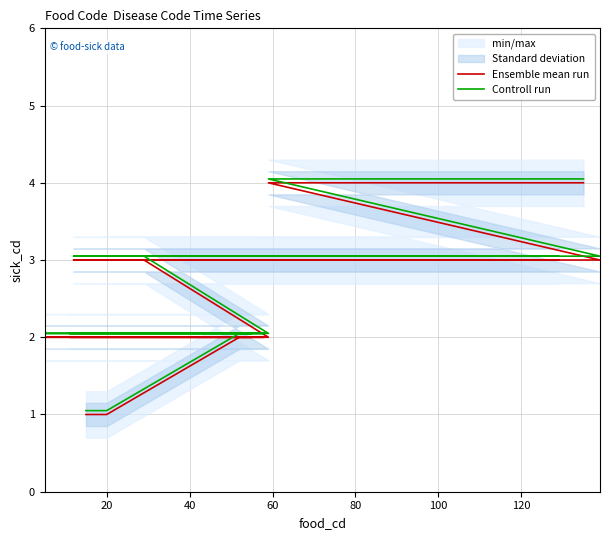

Rank the series by their maximum value, from highest to lowest.

Controll run, Ensemble mean run